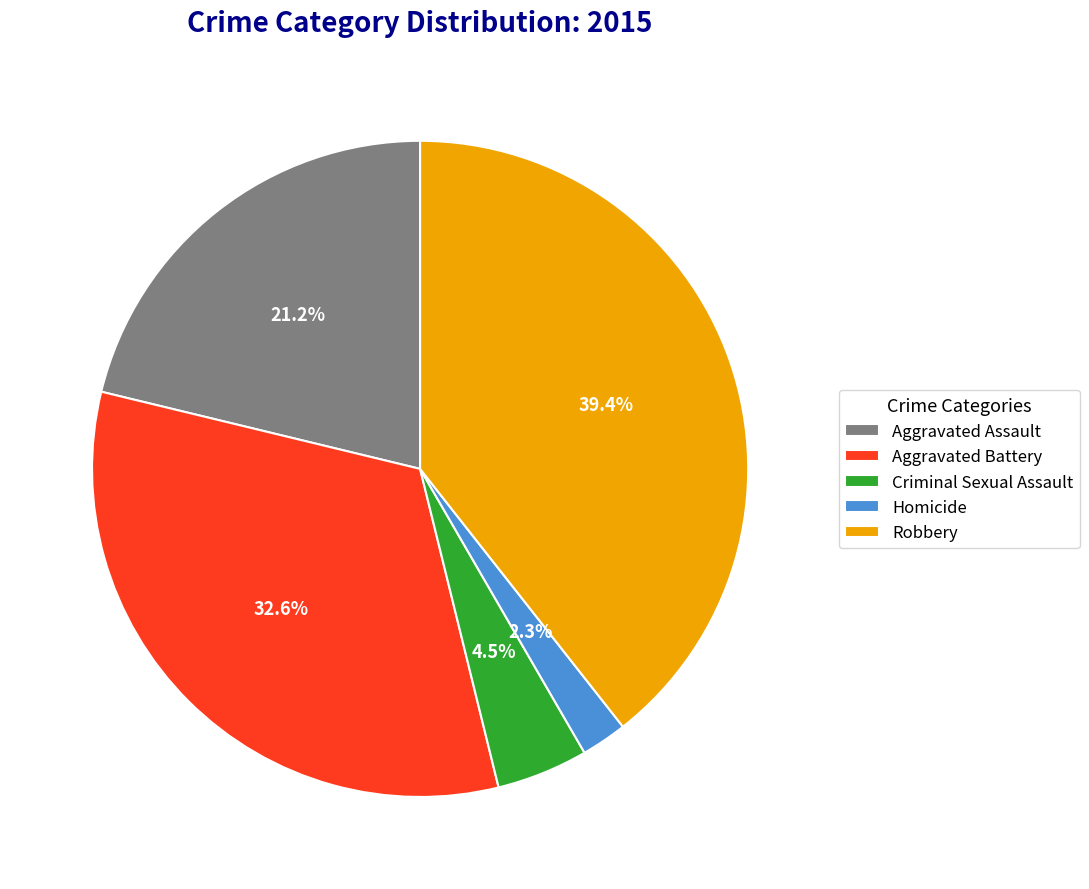

Which slice is the largest?

Robbery